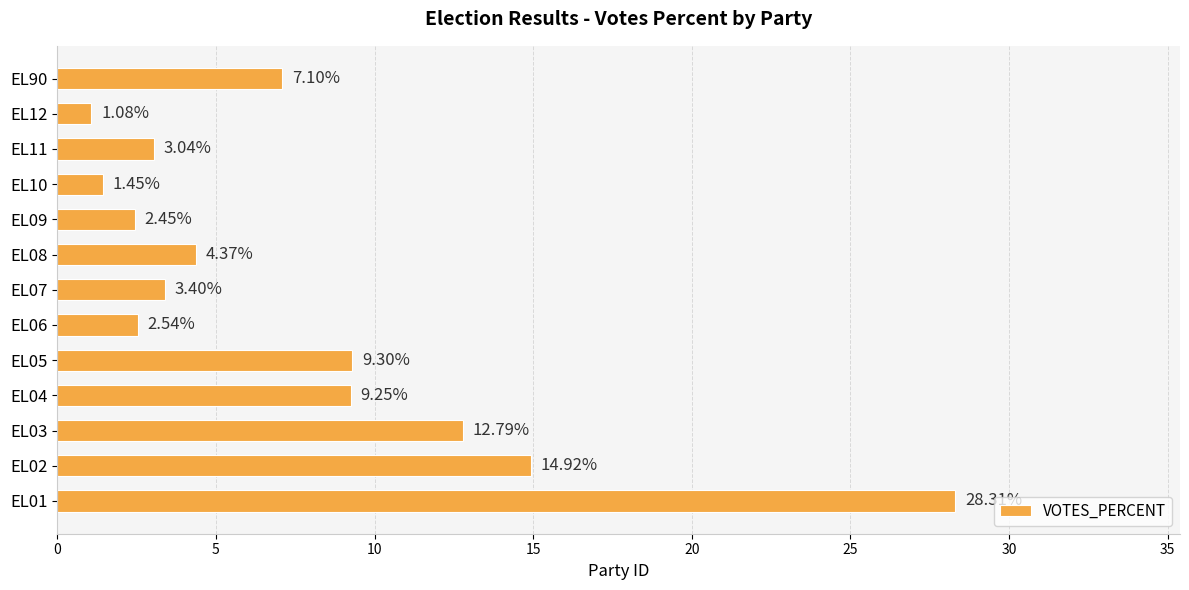

Does the chart contain any negative values?

No